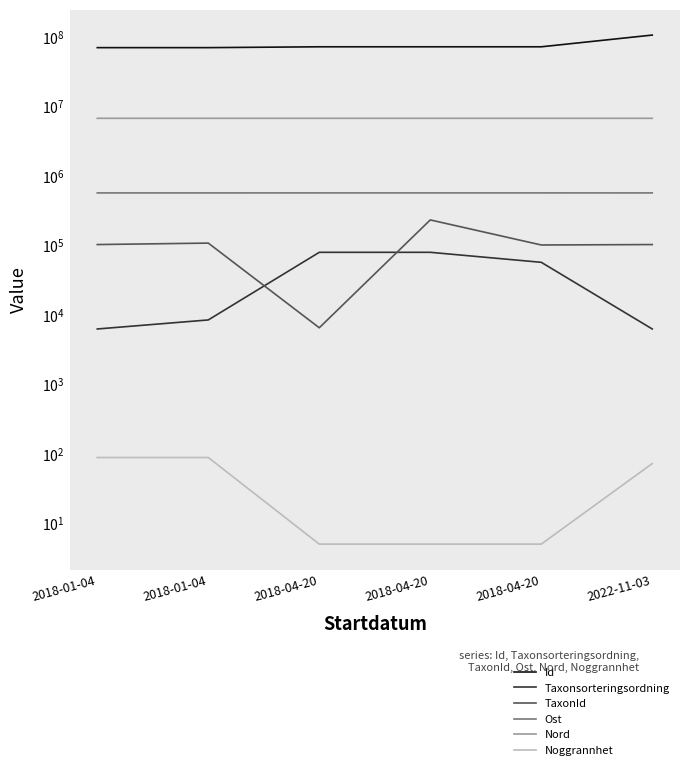

Count the number of data series in this chart.

6